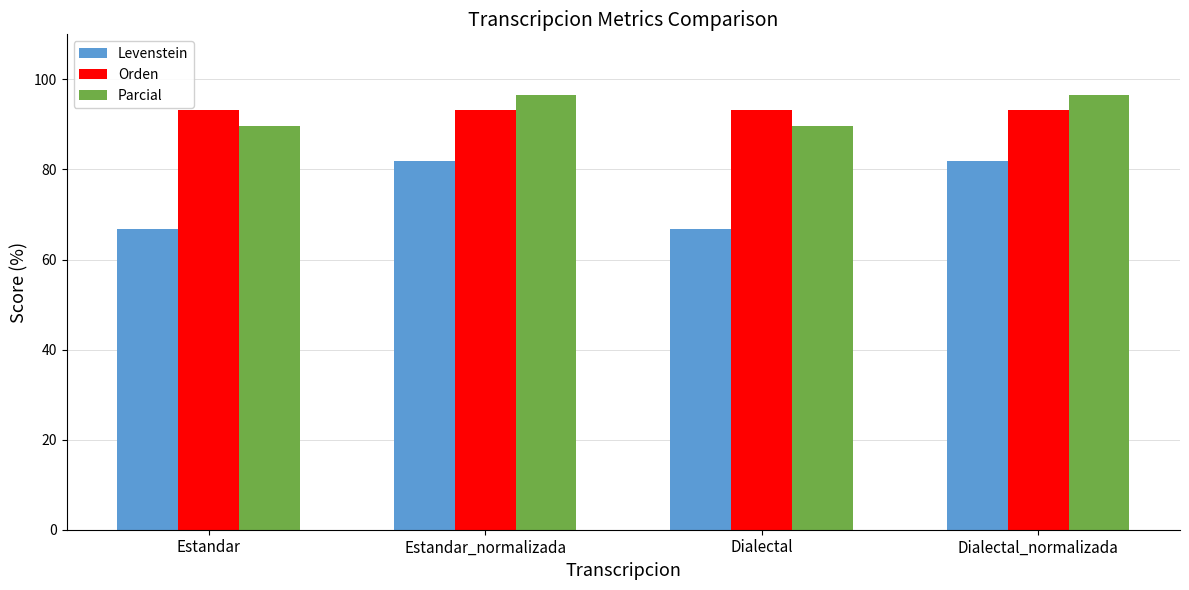

What is the difference between the Parcial values at Estandar and Dialectal_normalizada?

6.8